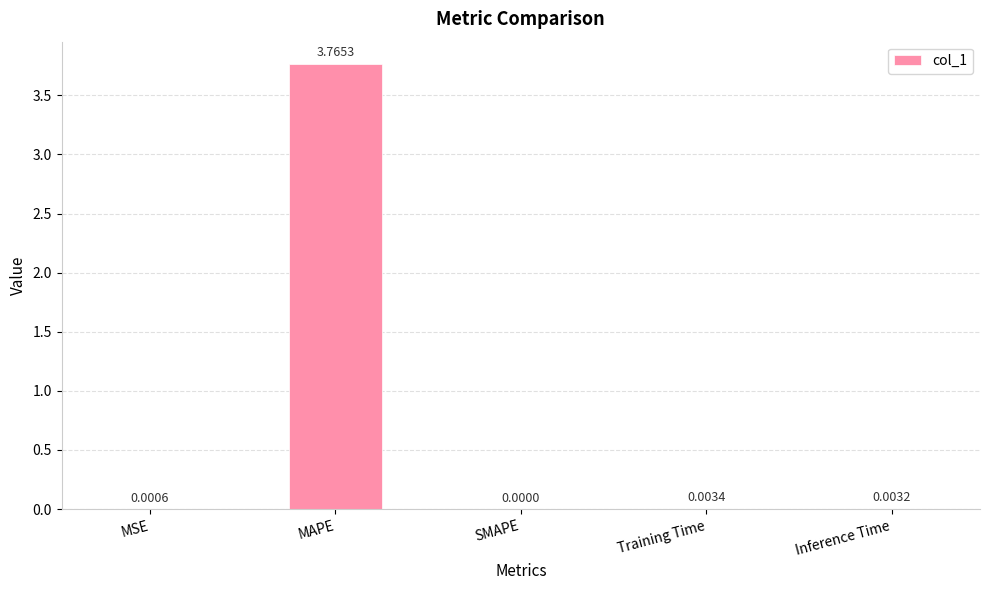

Which label corresponds to the largest value in the chart?

MAPE